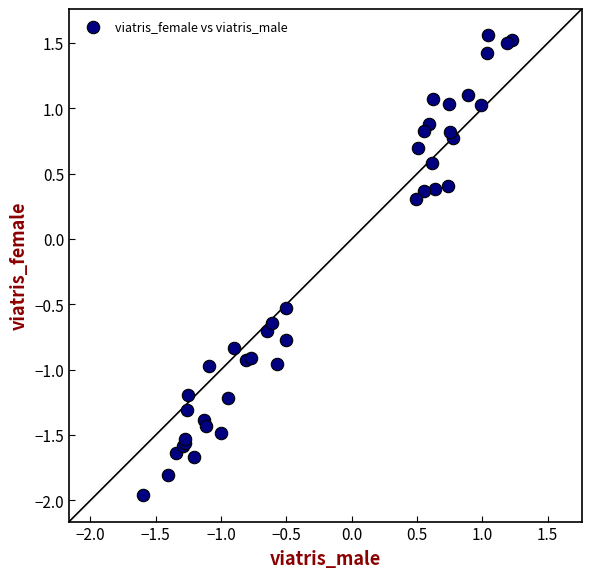

What Y value in the scatter plot is closest to 0?

0.3